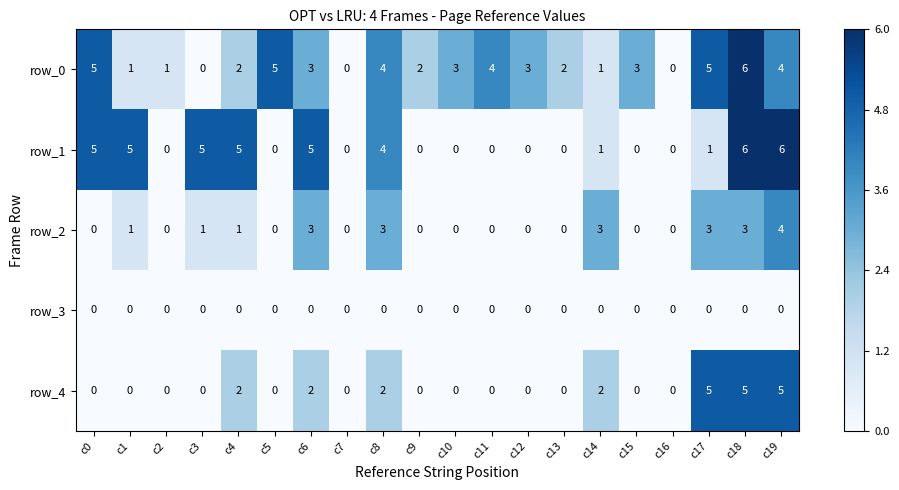

What is the maximum value shown in the chart?

6